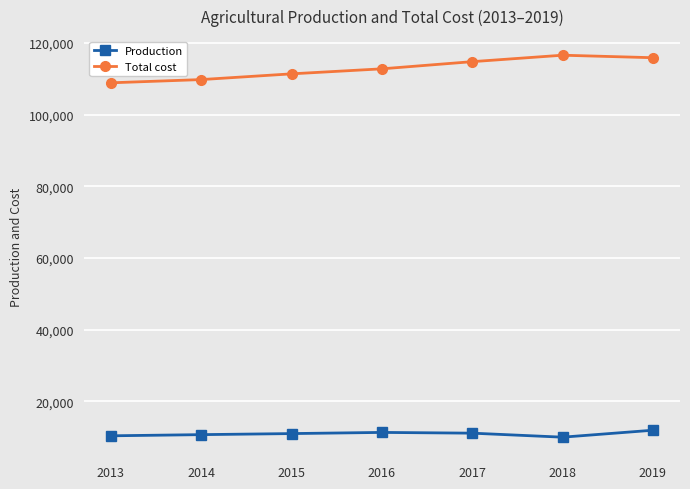

Rank the series by their maximum value, from highest to lowest.

Total cost, Production